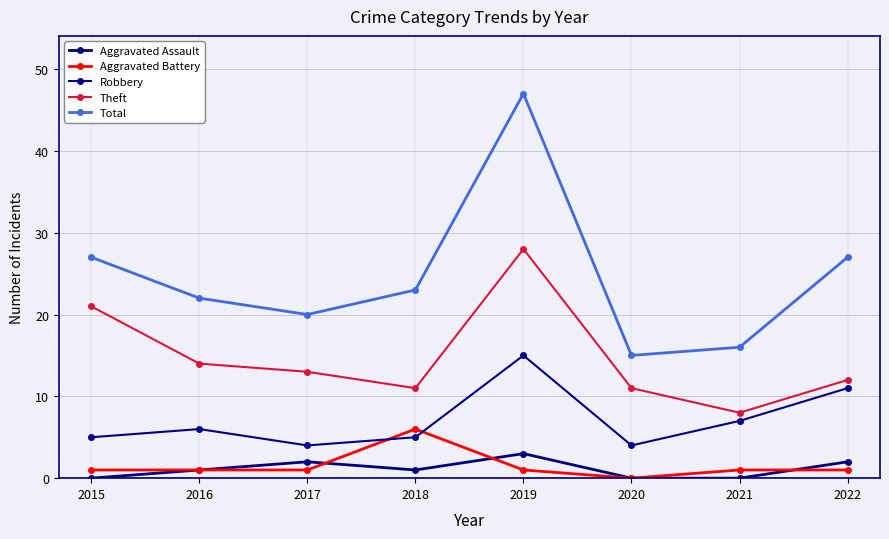

List the series in order of their peak value, highest first.

Total, Theft, Robbery, Aggravated Battery, Aggravated Assault